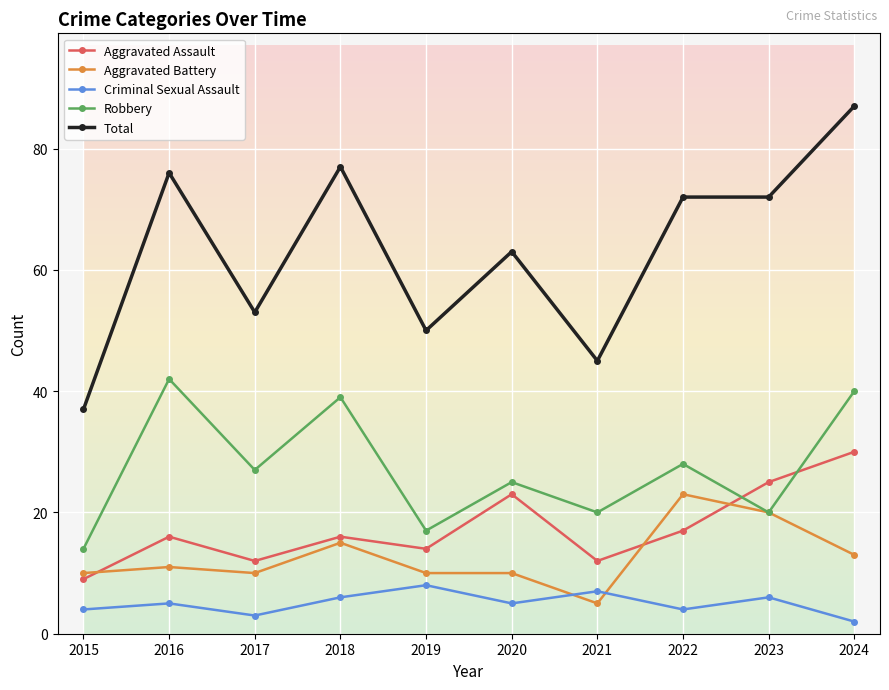

At which category does Aggravated Battery reach its first local peak?

2016